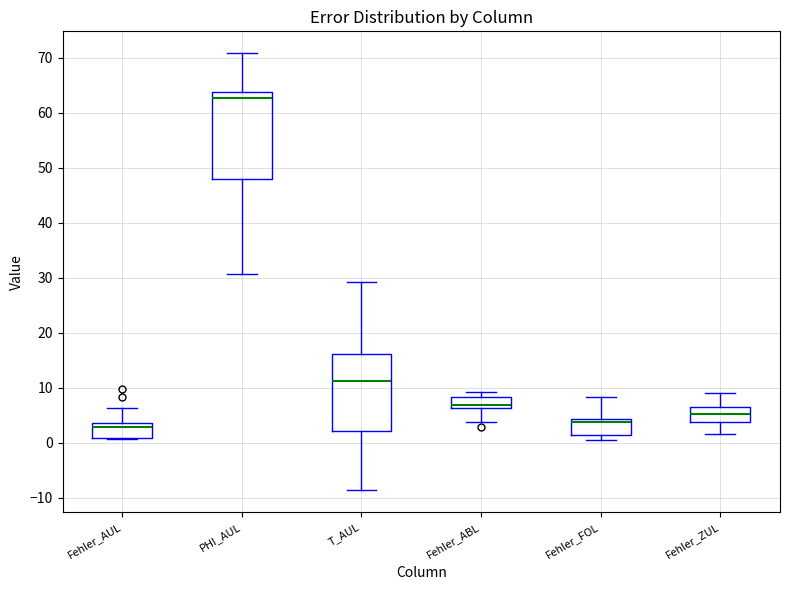

Which box has the highest median line?

PHI_AUL